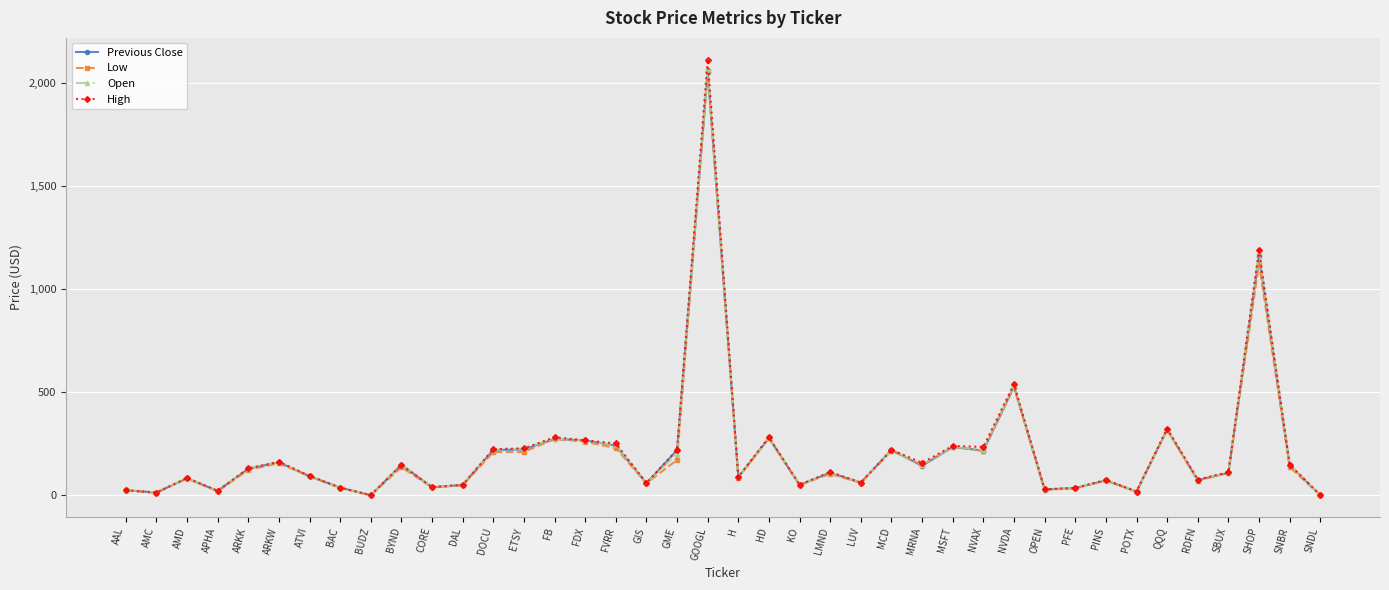

What is the label of the 35th point from the left?

QQQ